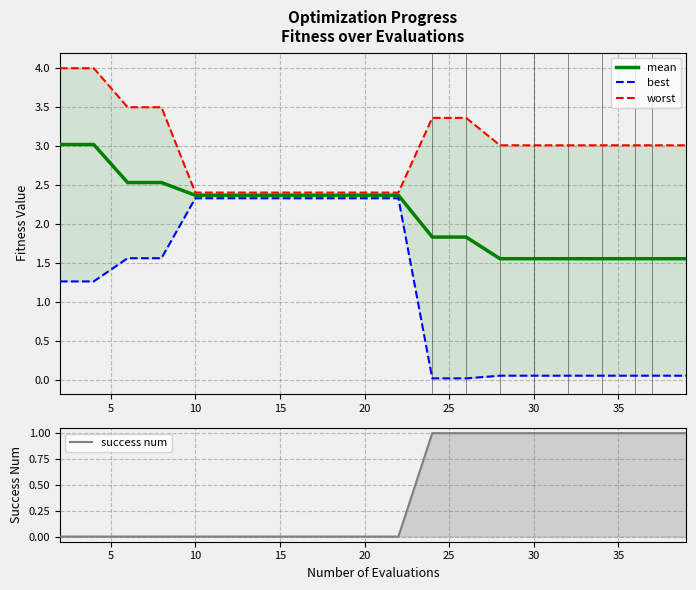

Reading left to right, list all the values displayed in this chart.

mean: 3.0	3.0	2.5	2.5	2.4	2.4	2.4	2.4	2.4	2.4	2.4	1.8	1.8	1.6	1.6	1.6	1.6	1.6	1.6	1.6
best: 1.3	1.3	1.6	1.6	2.3	2.3	2.3	2.3	2.3	2.3	2.3	0.0	0.0	0.1	0.1	0.1	0.1	0.1	0.1	0.1
worst: 4.0	4.0	3.5	3.5	2.4	2.4	2.4	2.4	2.4	2.4	2.4	3.4	3.4	3.0	3.0	3.0	3.0	3.0	3.0	3.0
success num: 0.0	0.0	0.0	0.0	0.0	0.0	0.0	0.0	0.0	0.0	0.0	1.0	1.0	1.0	1.0	1.0	1.0	1.0	1.0	1.0